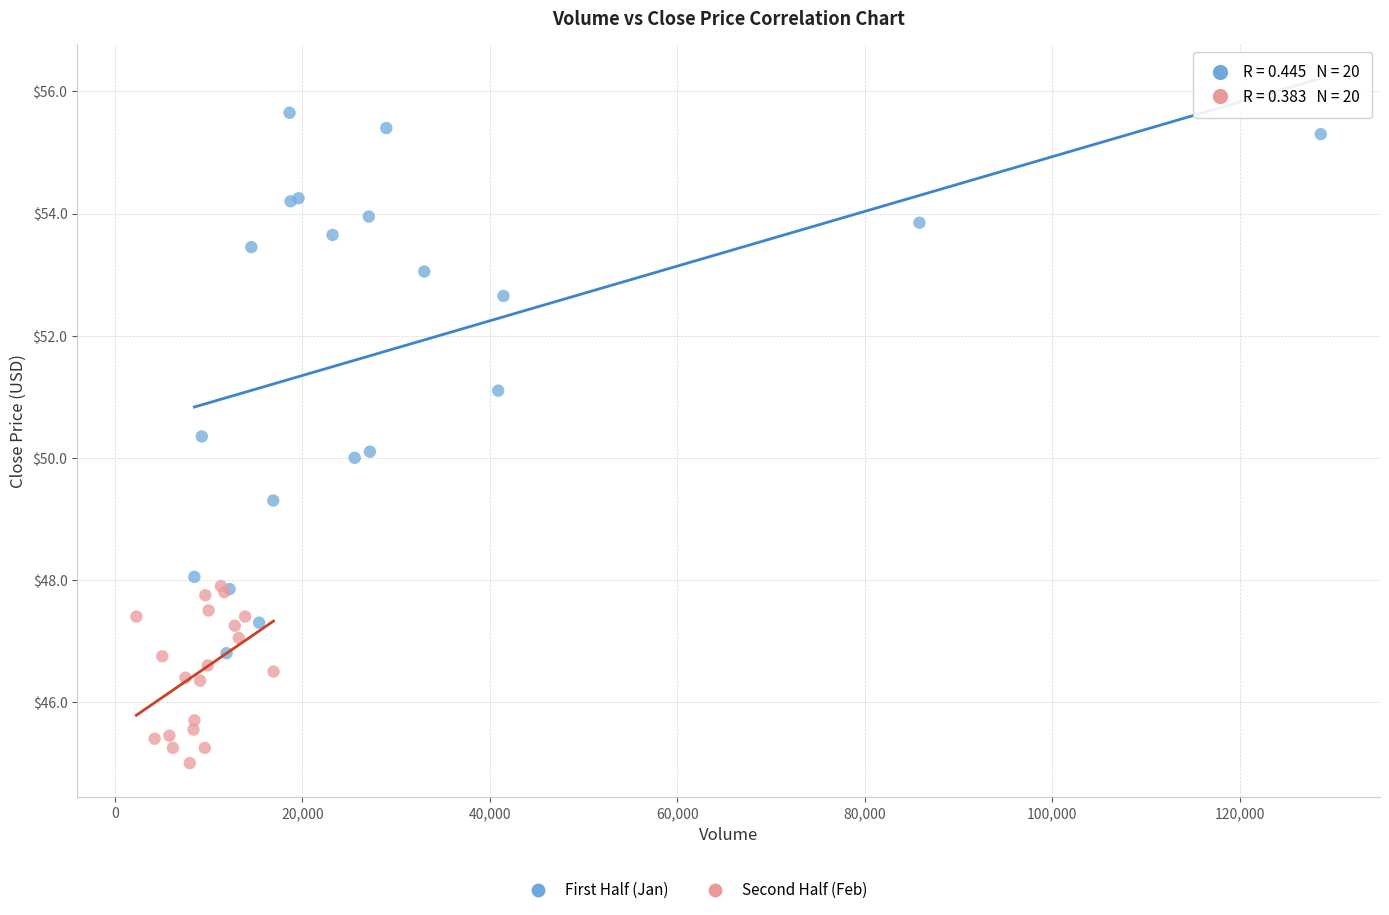

Which series has the widest spread of Y values?

First Half (Jan)